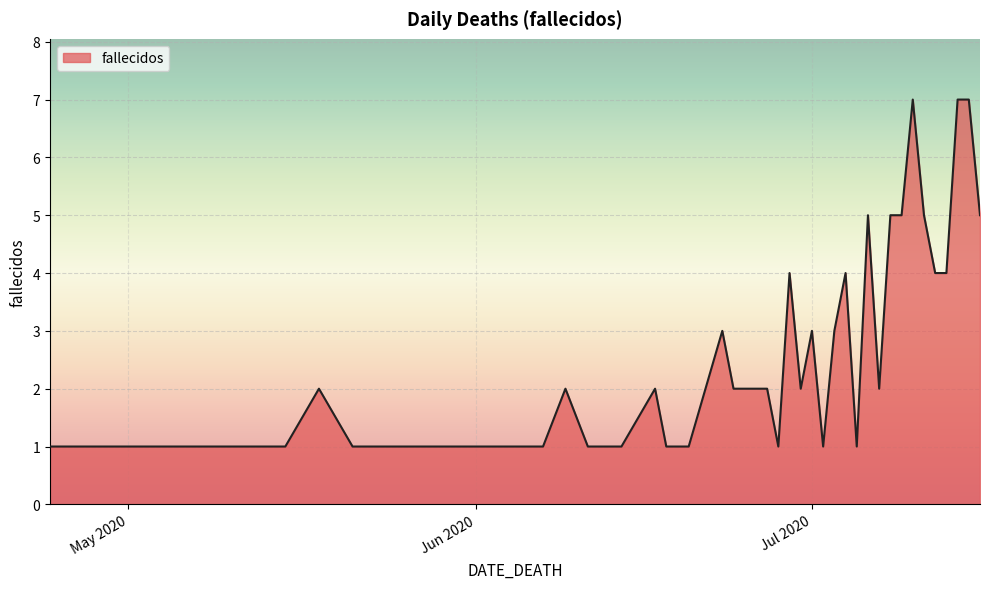

What is the difference between the maximum and minimum values?

6